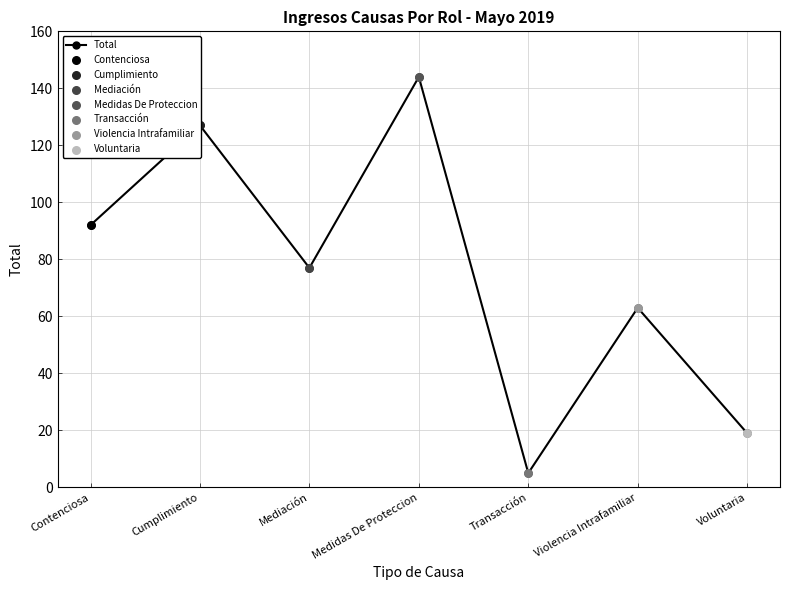

What is the ratio of the value at Medidas De Proteccion to the value at Mediación?

1.9